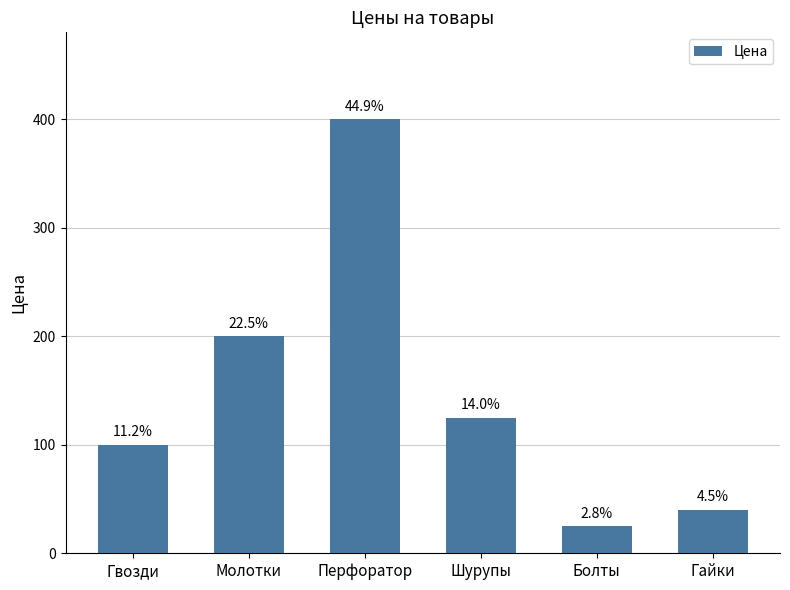

How many bars are there in total?

6